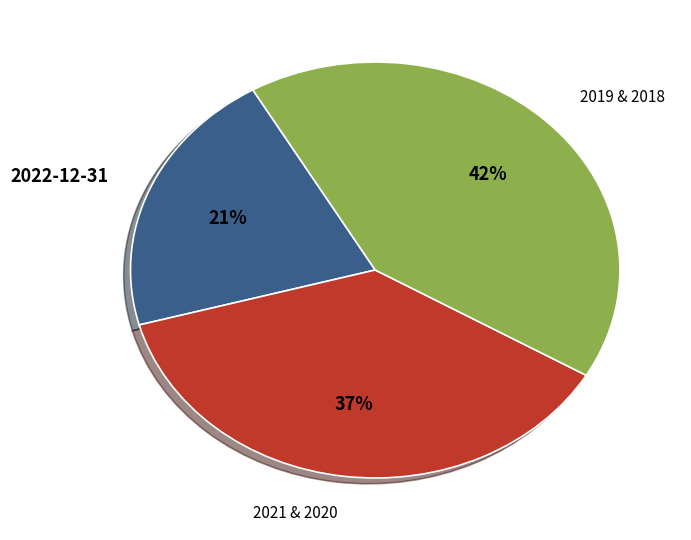

How many segments does this pie chart have?

3